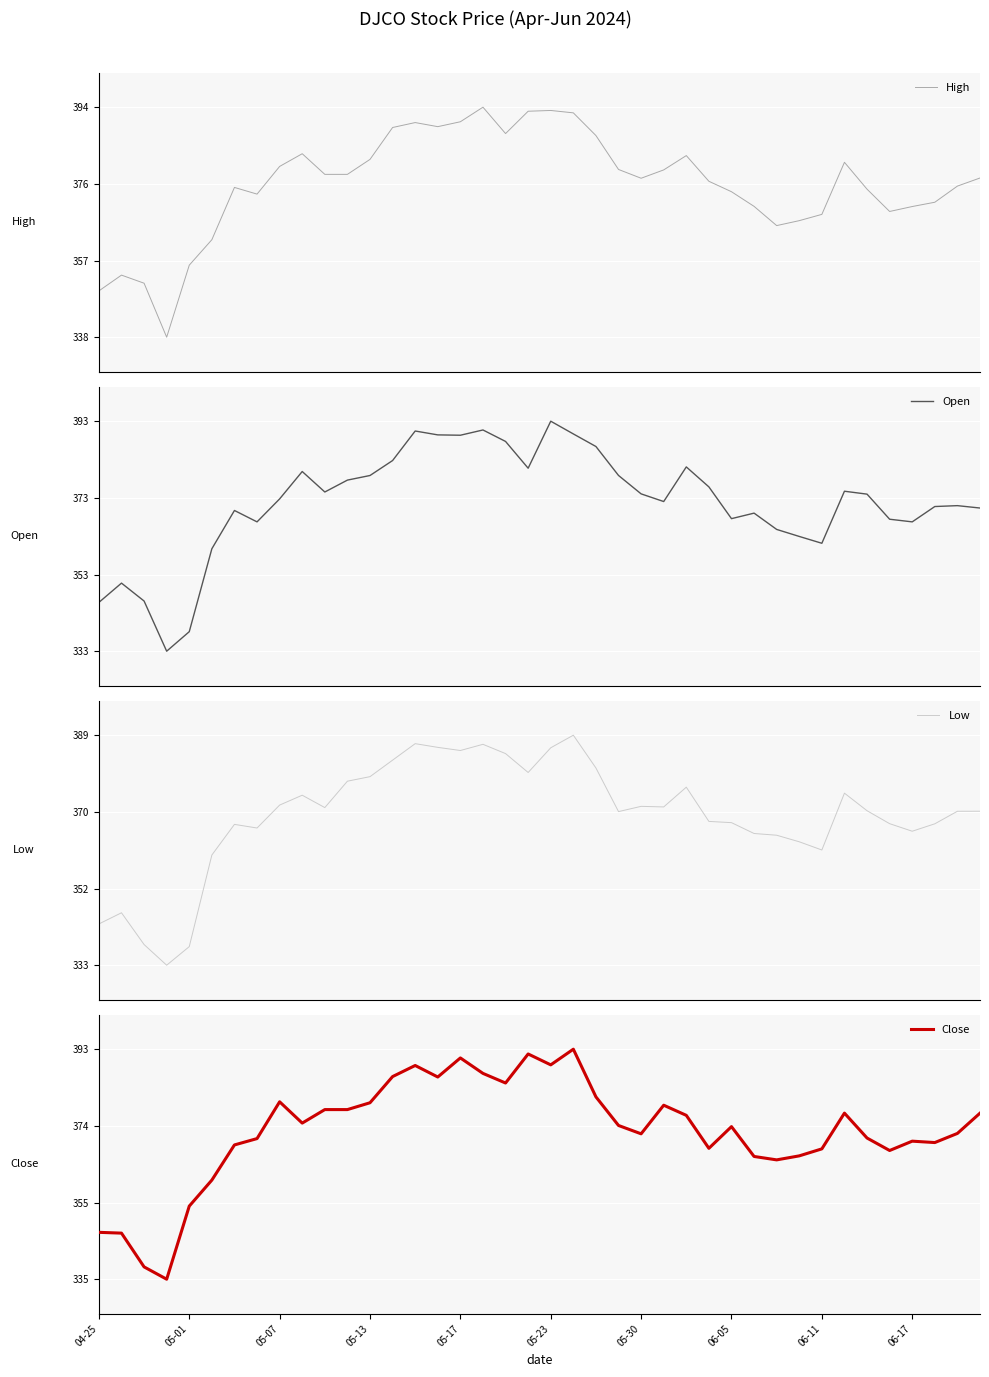

What value does the Open series have at 14?

390.7